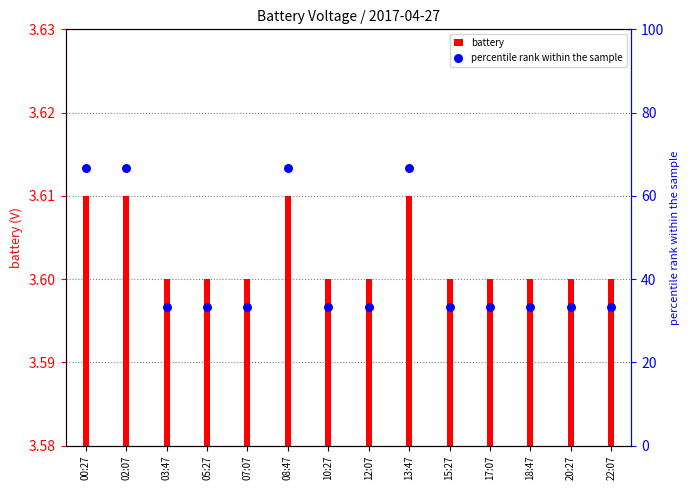

At which category is the sum across all series the highest?

00:27